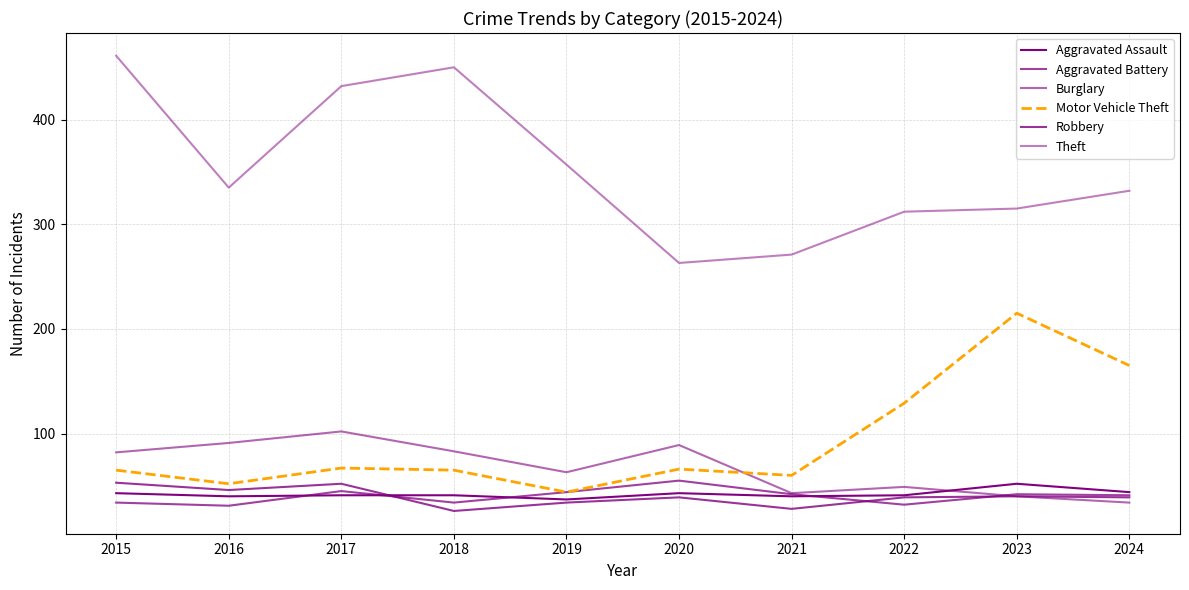

How many lines are shown in the chart?

6